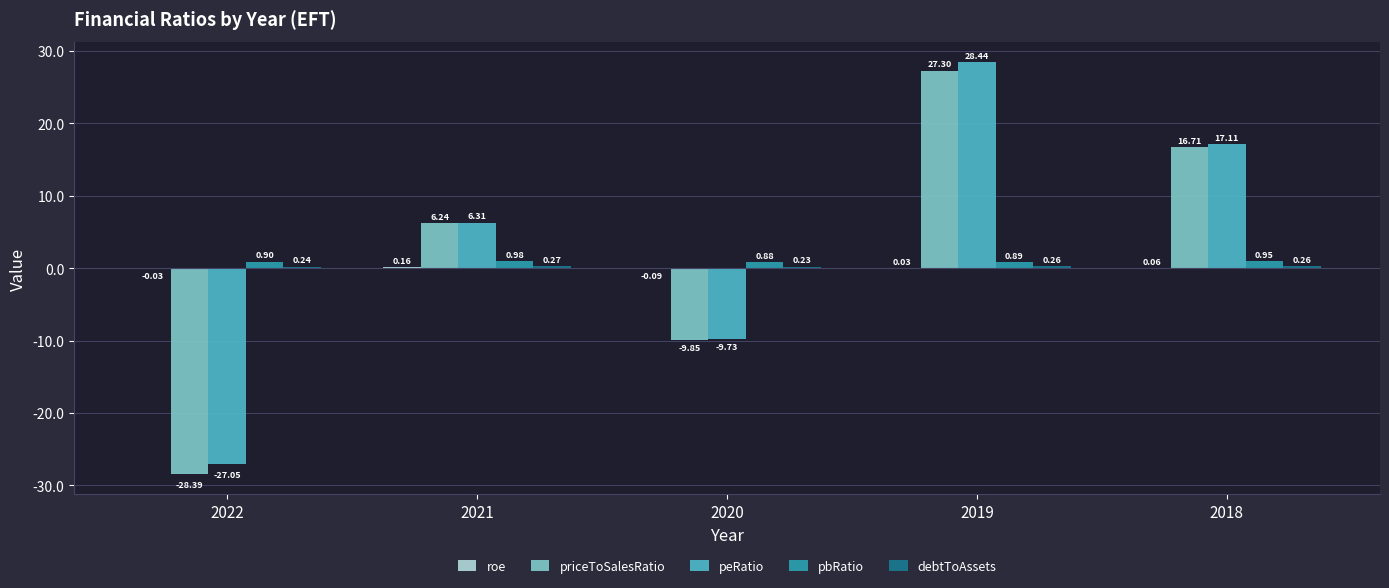

Are the bars grouped side by side (vs. stacked)?

Yes